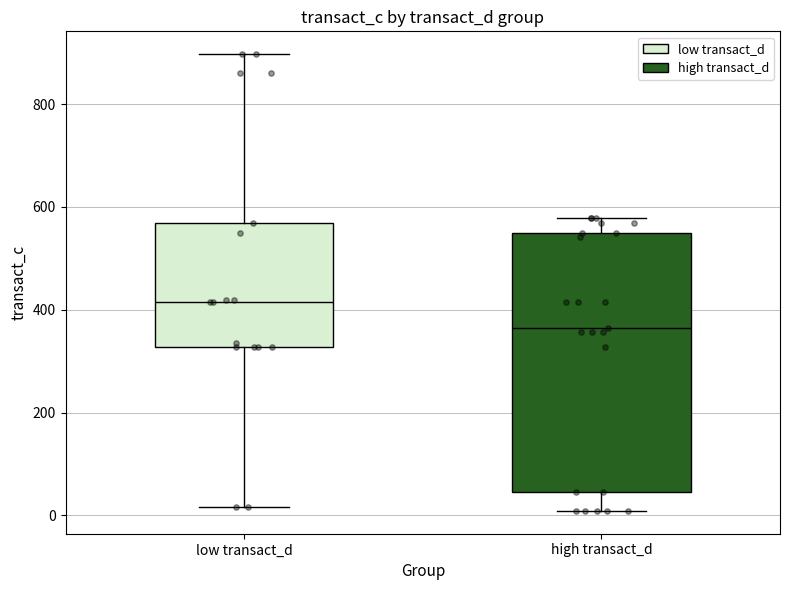

Reading left to right, read every box against the y-axis: the position of its median line, the range the box covers, and the ends of its whiskers. The values are not printed on the chart, so give them approximately, as read against the axis.

low transact_d: median 420, box 320 to 560, whiskers 20 to 900
high transact_d: median 360, box 40 to 540, whiskers 0 to 580